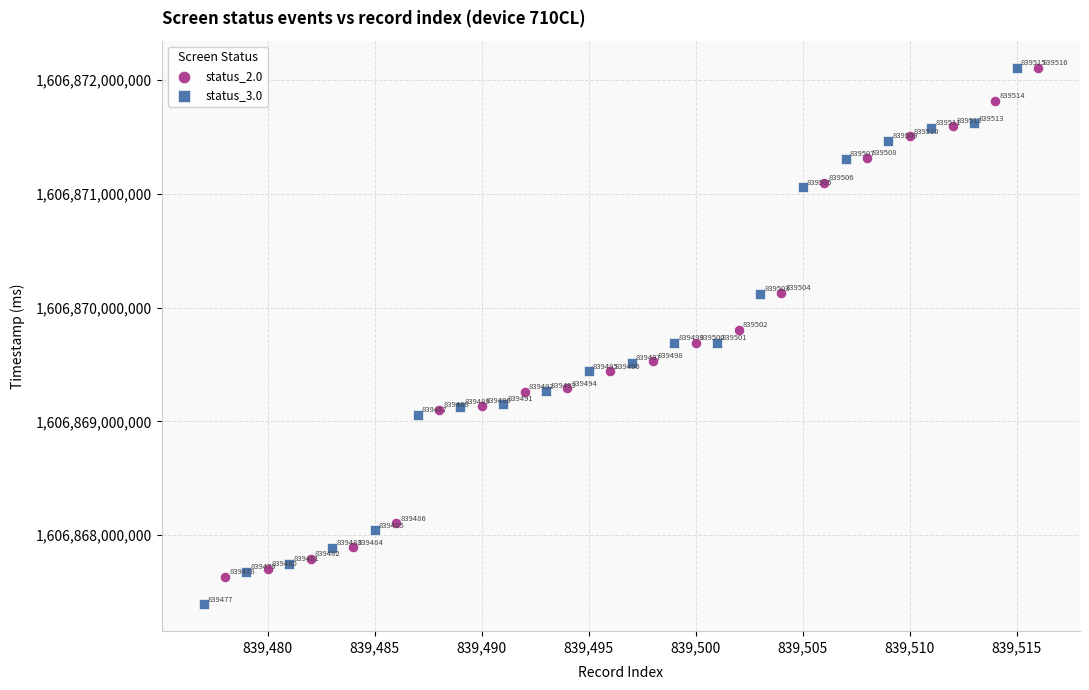

What are all the series names shown in the legend?

status_2.0, status_3.0